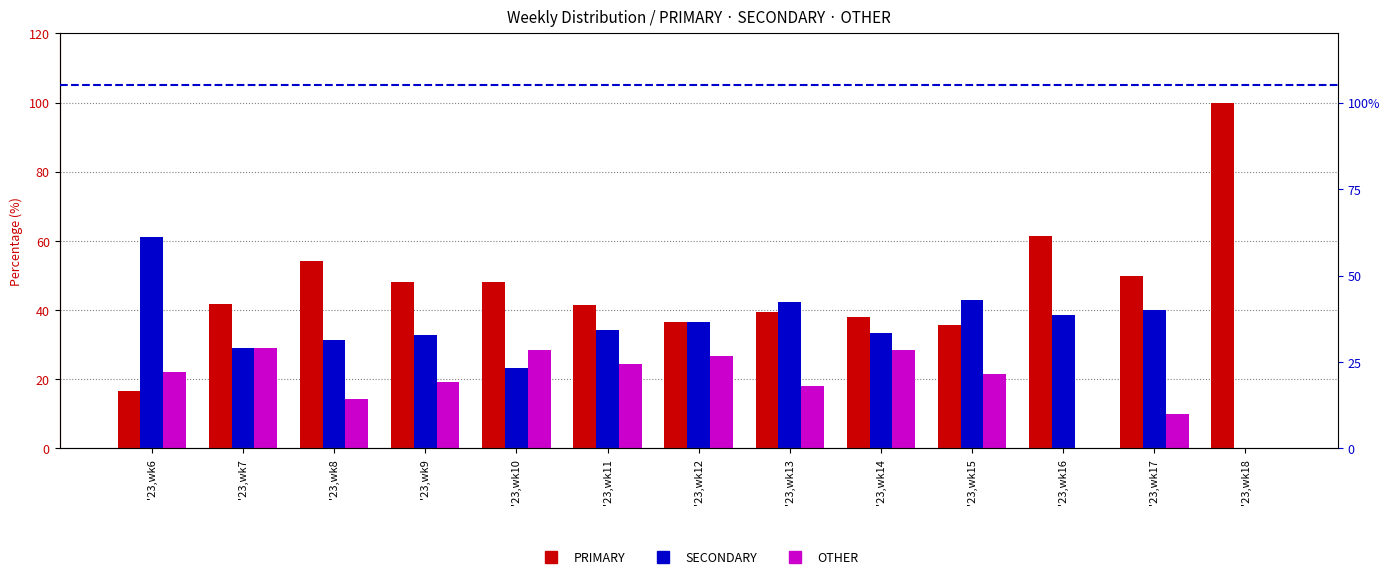

What is the maximum value for SECONDARY?

61.1